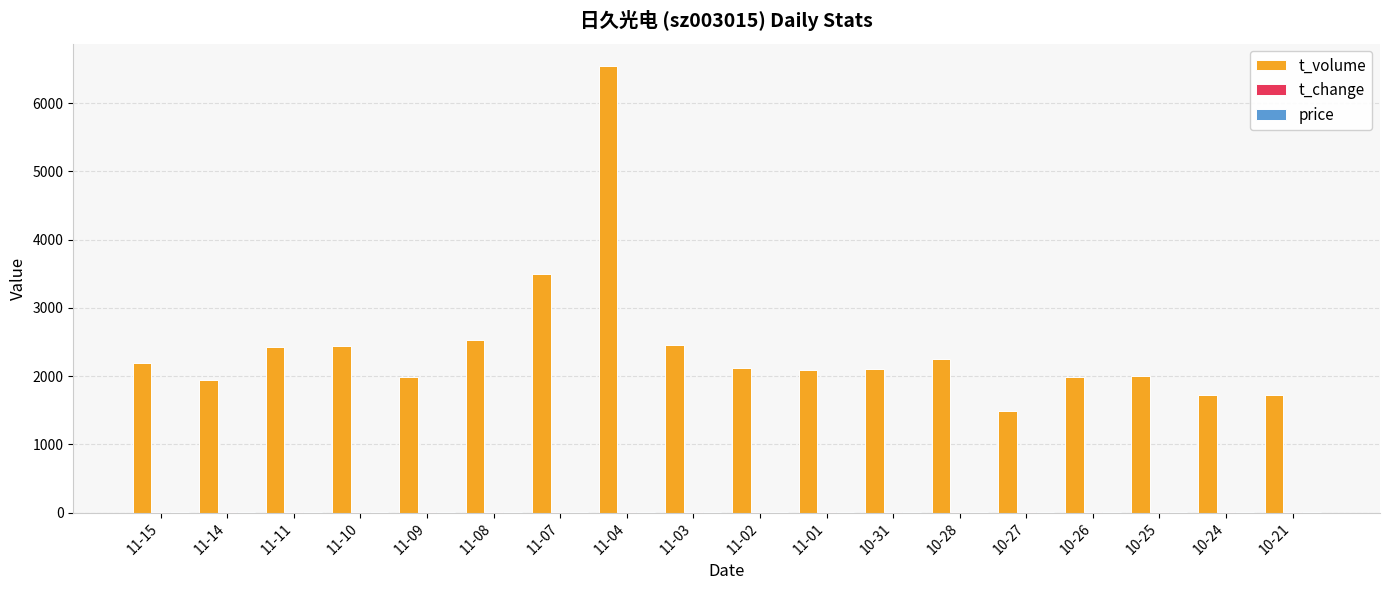

What is the sum of all t_volume values?

43490.0